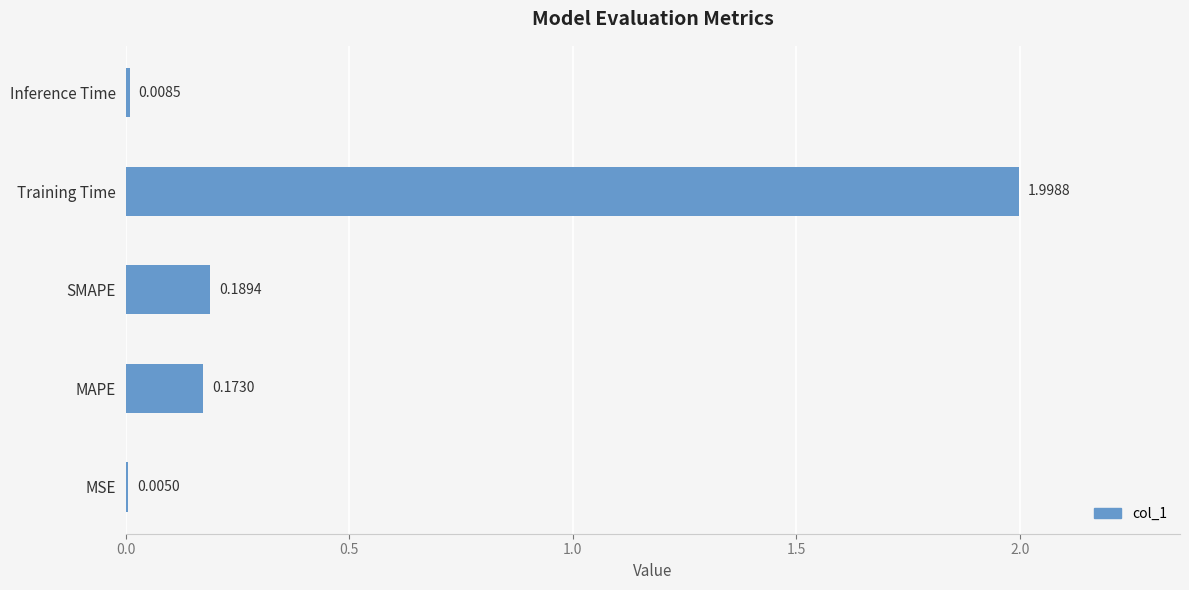

What is the sum of the values at MAPE and SMAPE?

0.4